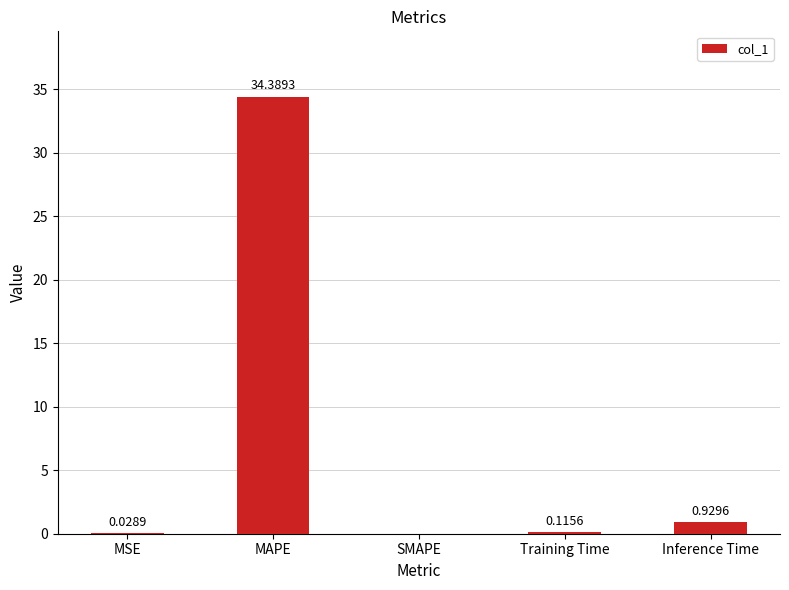

True or false: the data shows 19.1 at SMAPE.

False